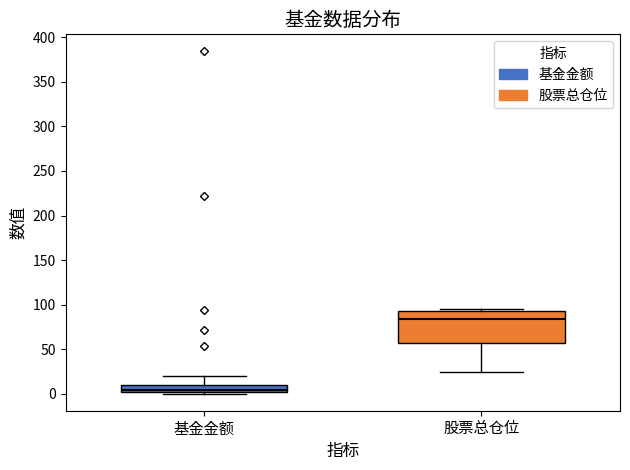

Where is the lower edge of the box for 股票总仓位 on the y-axis? The values are not printed on the chart, so give them approximately, as read against the axis.

55